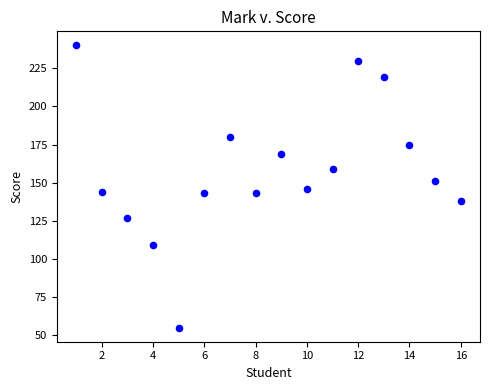

What is the range of Y values (max minus min)?

185